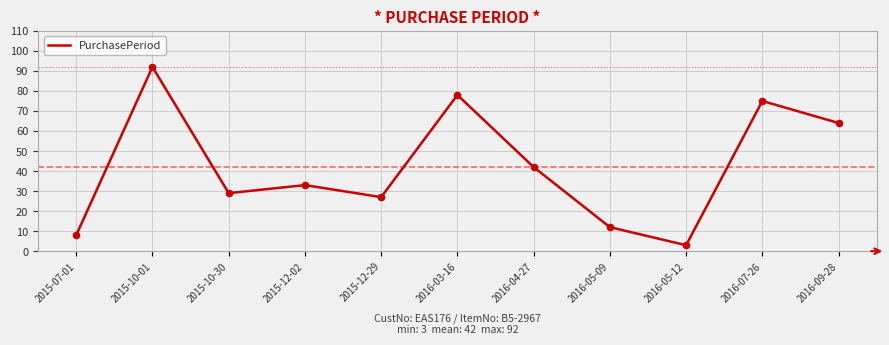

What is the ratio of the value at 2016-03-16 to the value at 2016-07-26?

1.0